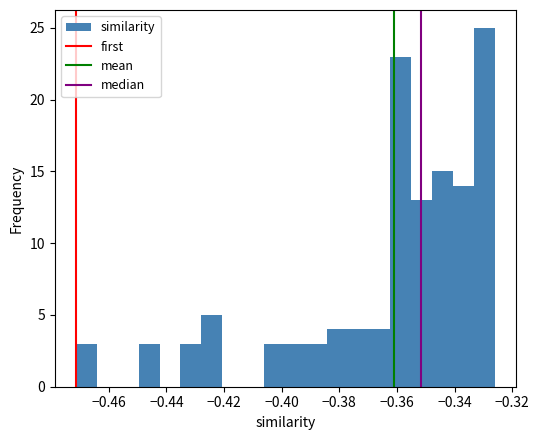

Around what value on the x-axis is the tallest bar? Give the approximate position of its centre, as read against the axis.

-0.330